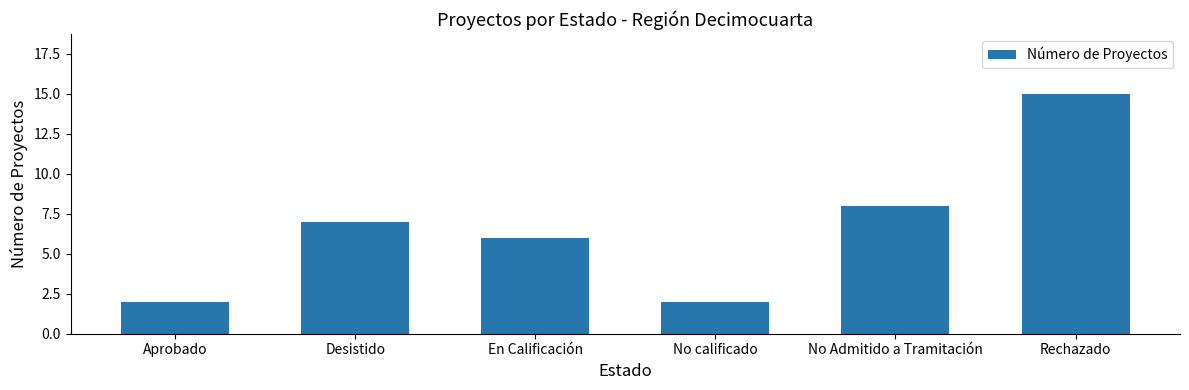

Between Desistido and No calificado, which is larger?

Desistido